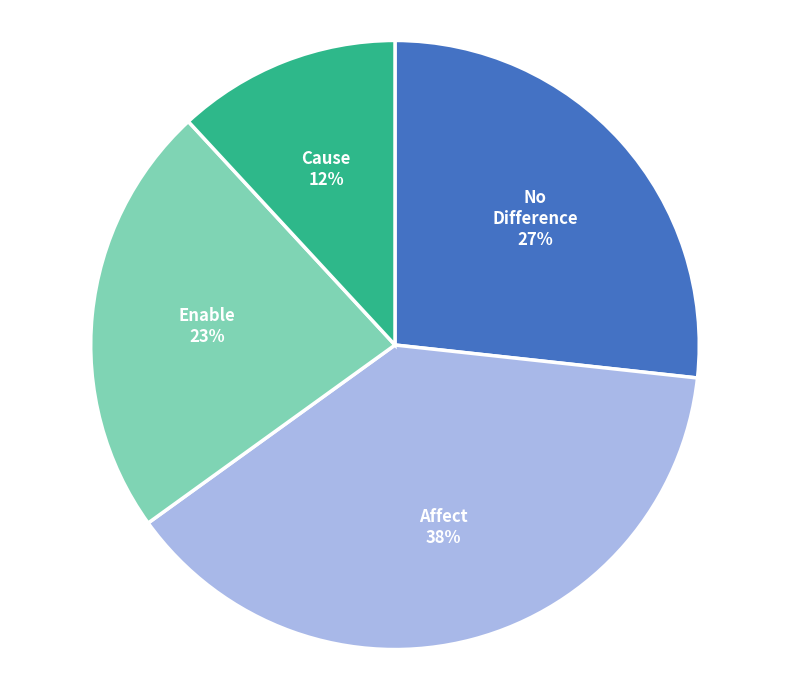

Combined, do Enable and Affect account for over 50%?

Yes